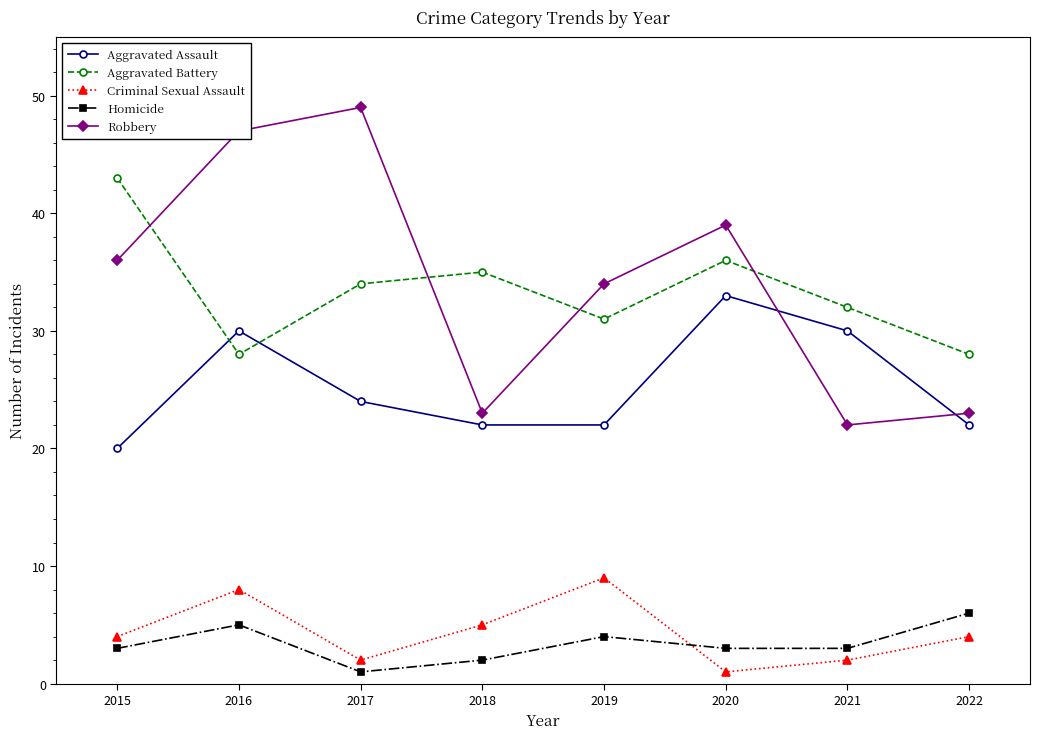

What is the maximum value for Aggravated Assault?

33